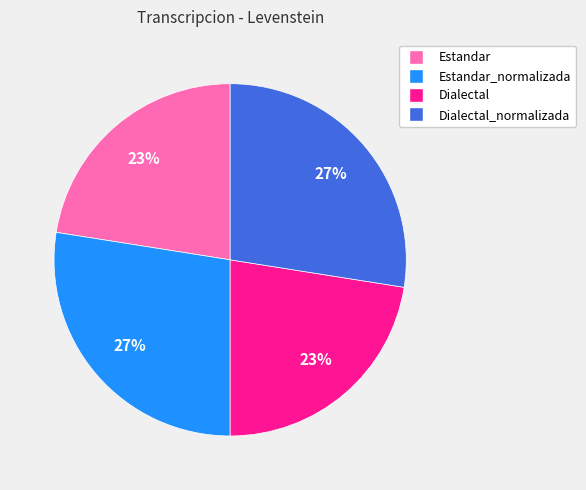

To the nearest percent, what is the average slice percentage?

25%